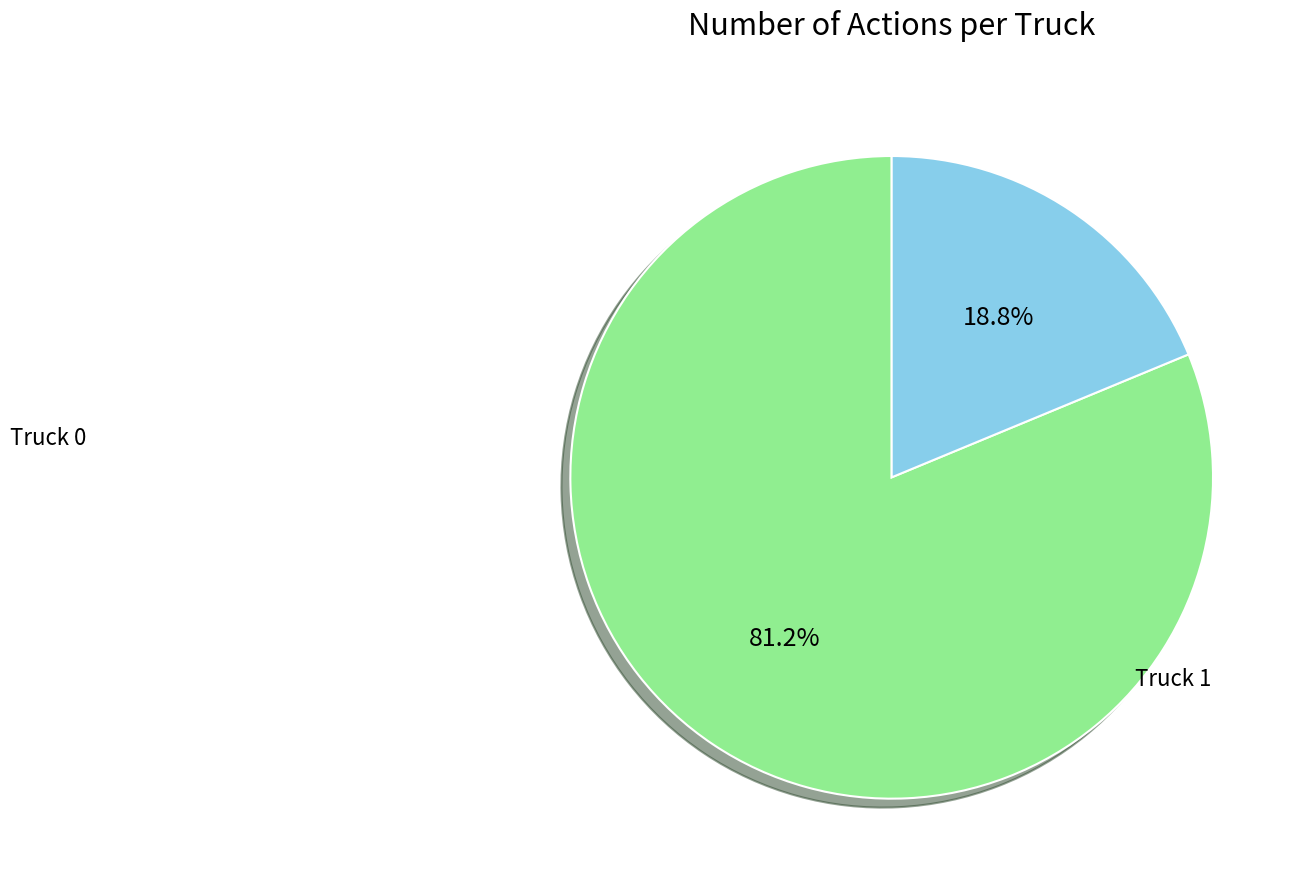

How many slices are in this pie chart?

2